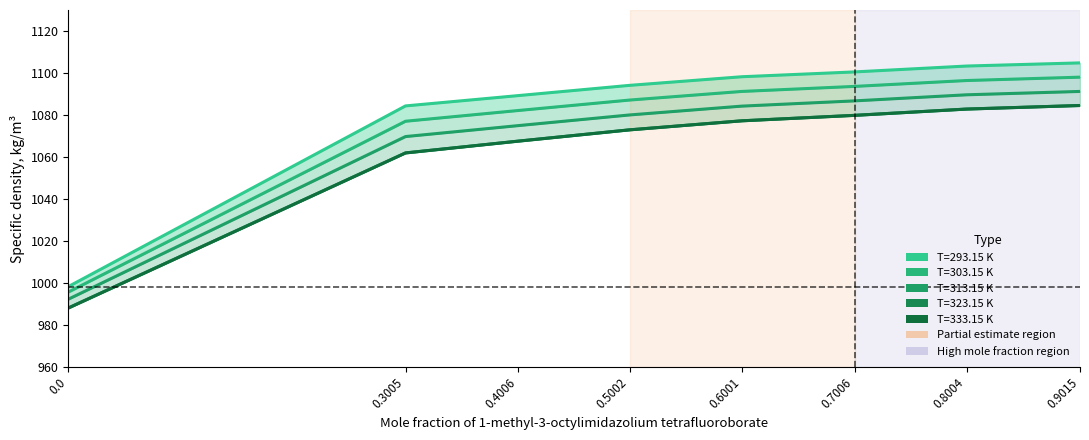

Reading left to right, list all the values displayed in this chart.

T=293.15 K: 998.2	1084.3	1089.2	1094.1	1098.2	1100.5	1103.3	1104.8
T=303.15 K: 995.6	1077.0	1082.1	1087.1	1091.2	1093.6	1096.4	1098.0
T=313.15 K: 992.2	1069.7	1074.9	1080.0	1084.2	1086.7	1089.6	1091.2
T=323.15 K: 988.0	1061.9	1067.5	1072.9	1077.2	1079.8	1082.8	1084.5
T=333.15 K: 988.0	1061.9	1067.5	1072.9	1077.2	1079.8	1082.8	1084.5